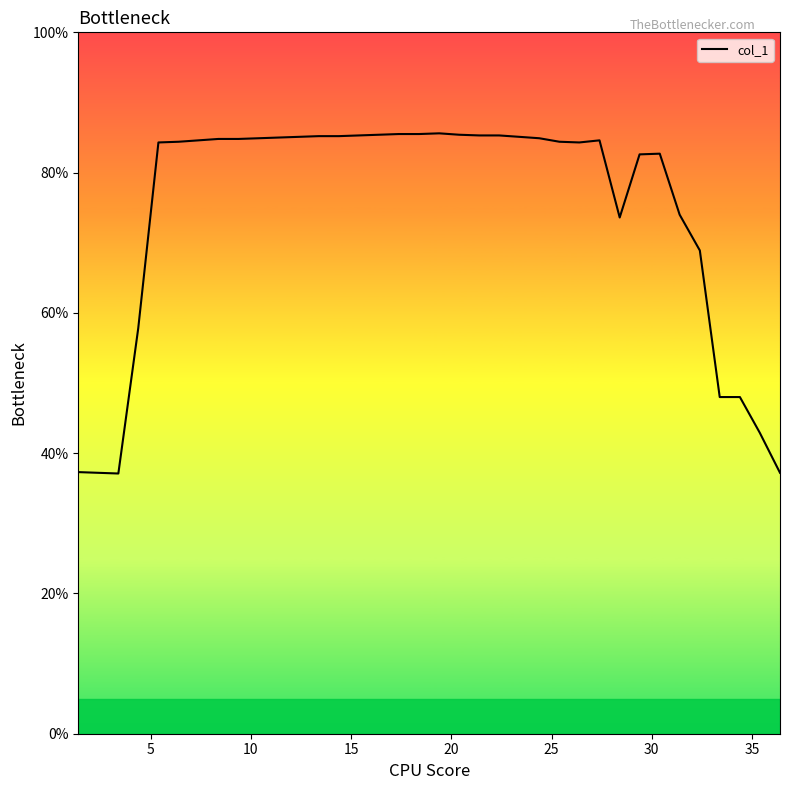

What is the smallest value displayed?

37.1